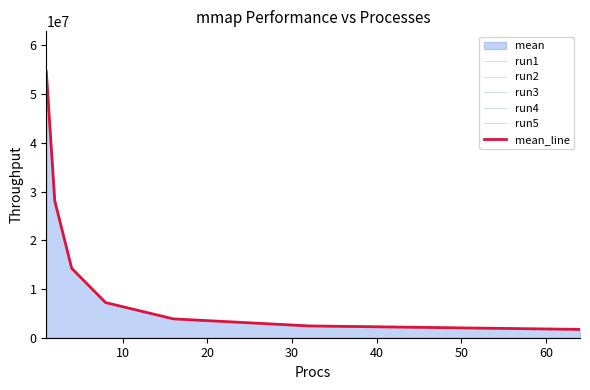

At how many categories does at least one series exceed 9340345?

3